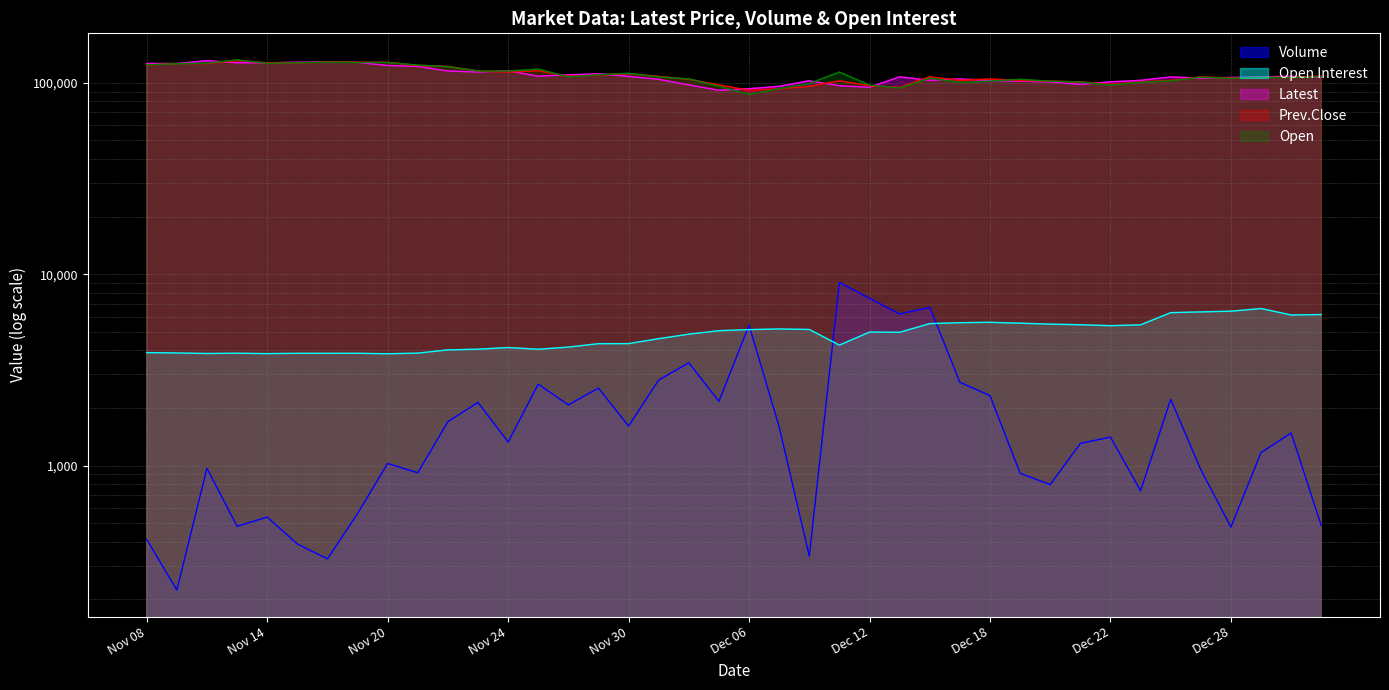

Is it true that Latest equals 158183 at Dec 21?

False